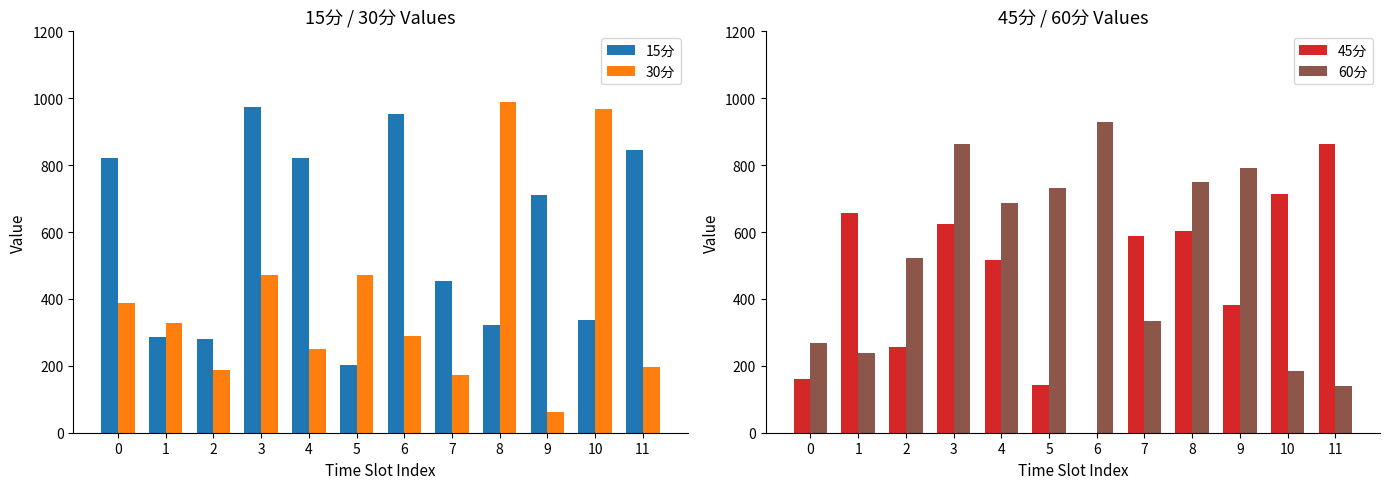

What is the maximum value shown in the chart?

988.3